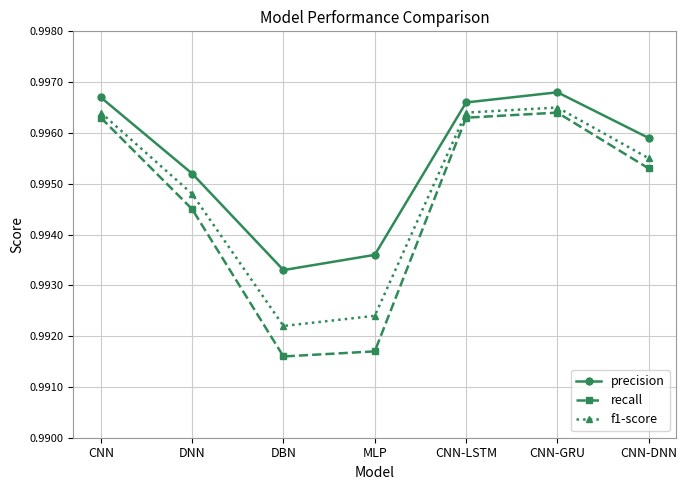

True or false: recall and f1-score intersect in this chart.

False